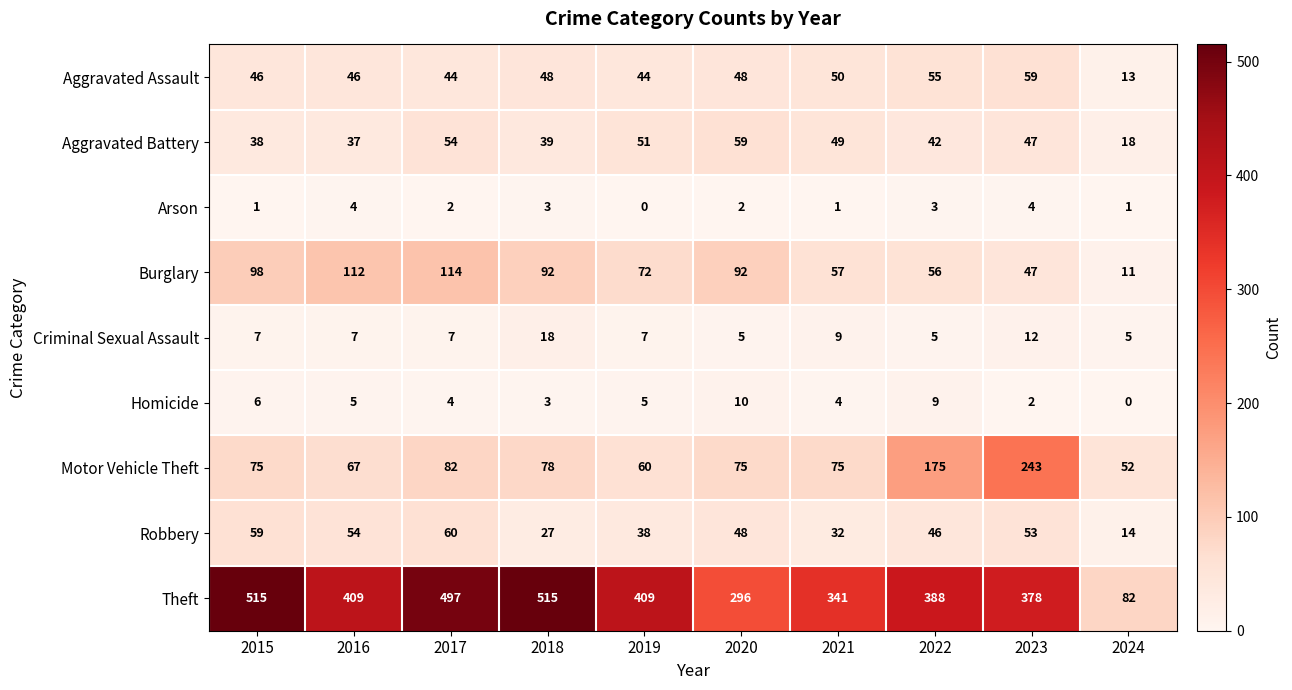

Which series has the largest range (max minus min)?

Theft